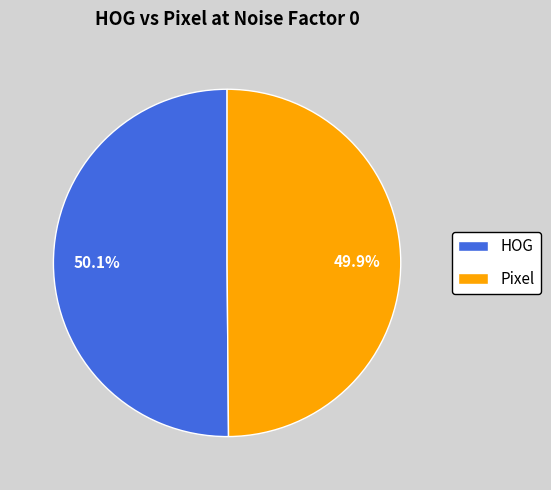

To the nearest percent, what portion does HOG represent?

50%